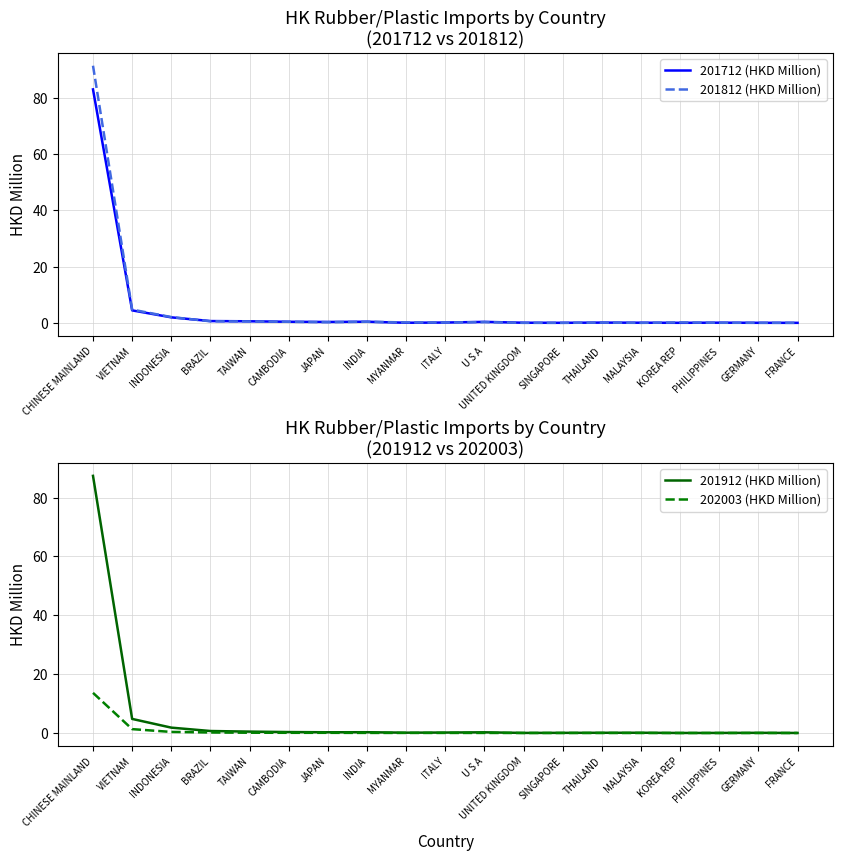

Rank the categories by 201812 (HKD Million) value from highest to lowest.

CHINESE MAINLAND, VIETNAM, INDONESIA, BRAZIL, TAIWAN, INDIA, CAMBODIA, U S A, JAPAN, KOREA REP, MYANMAR, ITALY, THAILAND, PHILIPPINES, GERMANY, SINGAPORE, FRANCE, MALAYSIA, UNITED KINGDOM